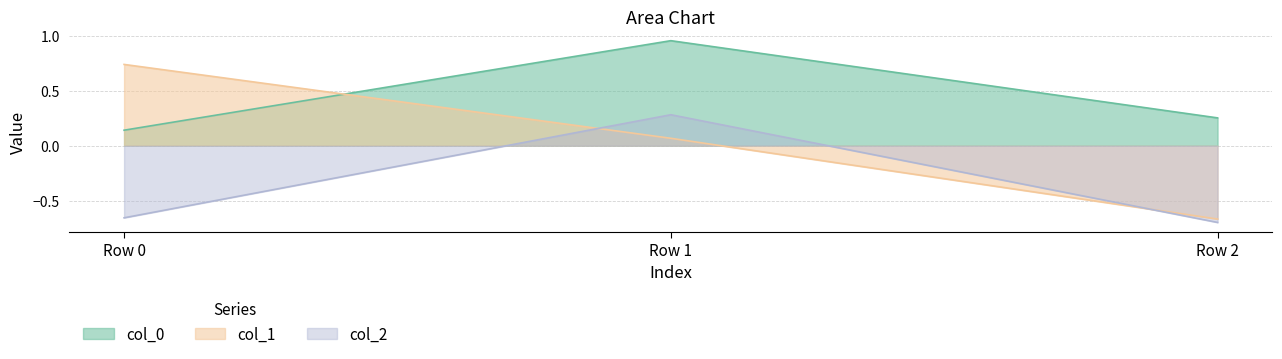

Which category has the lowest value in the col_0 series?

Row 0